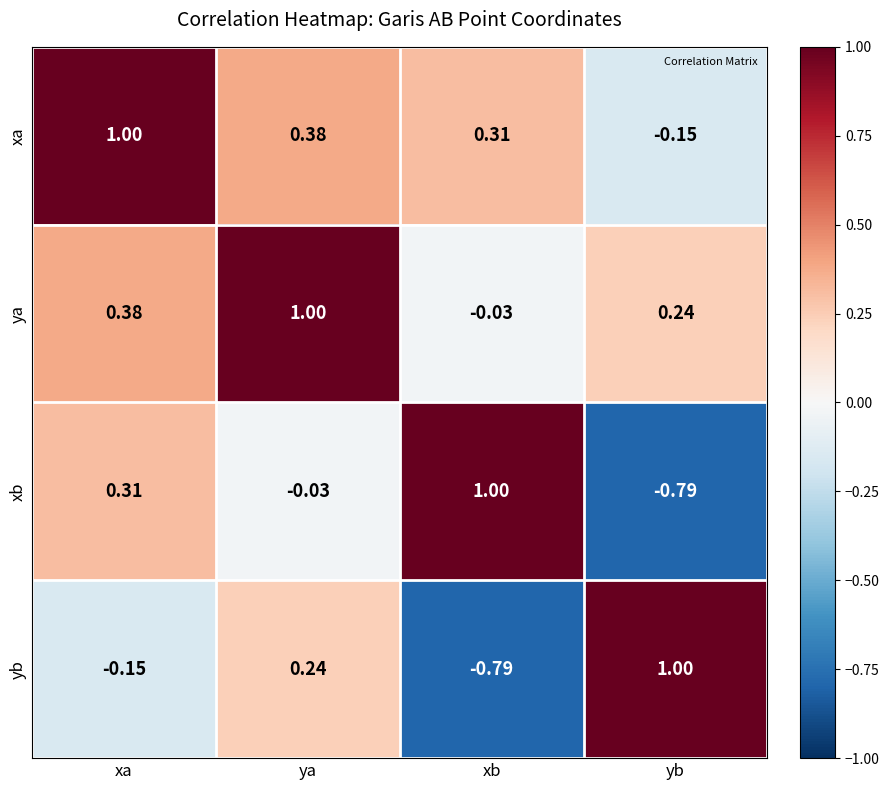

At xb, list the series in order from smallest to largest.

yb, ya, xa, xb